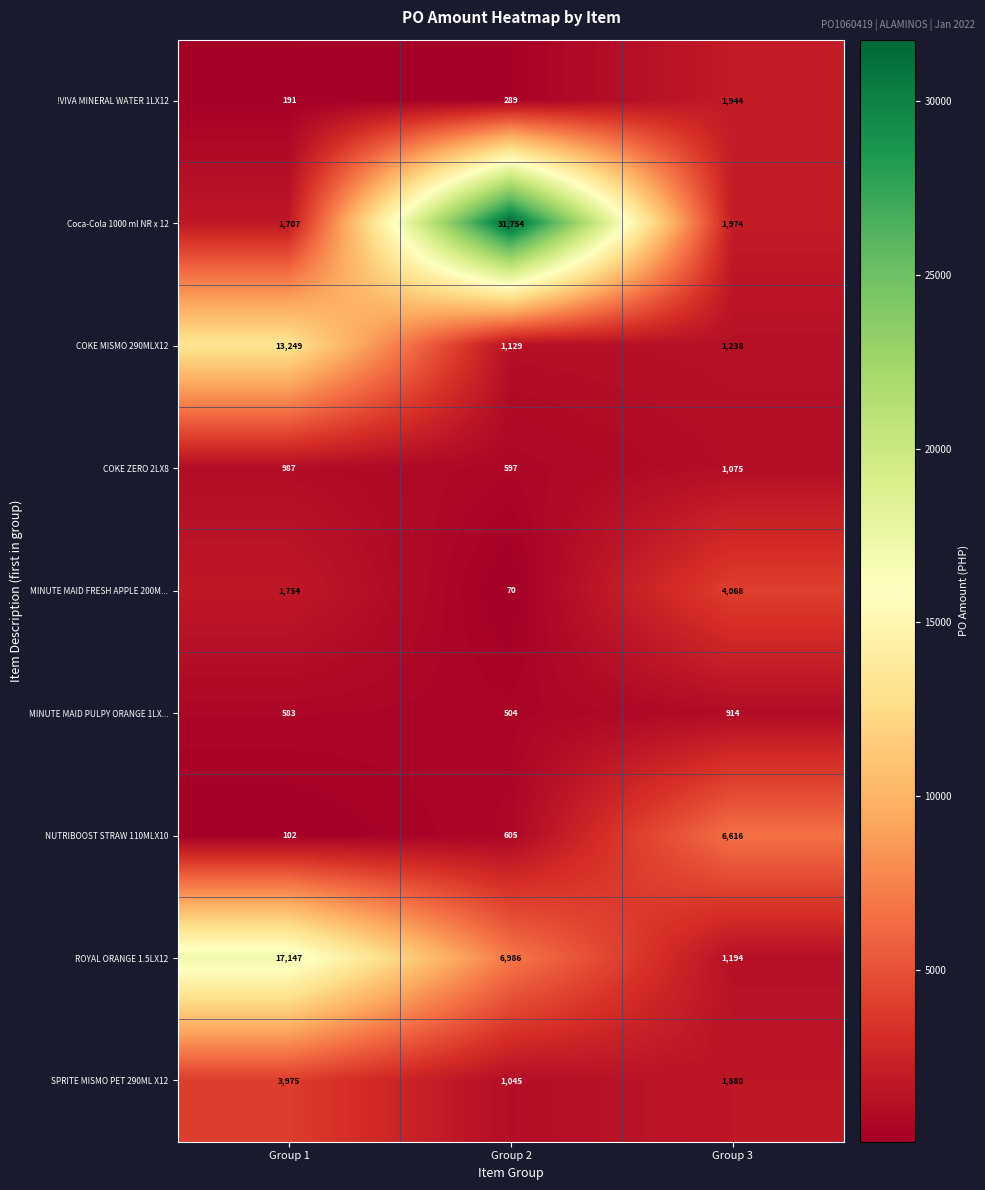

What is the total value across all series at Group 3?

20703